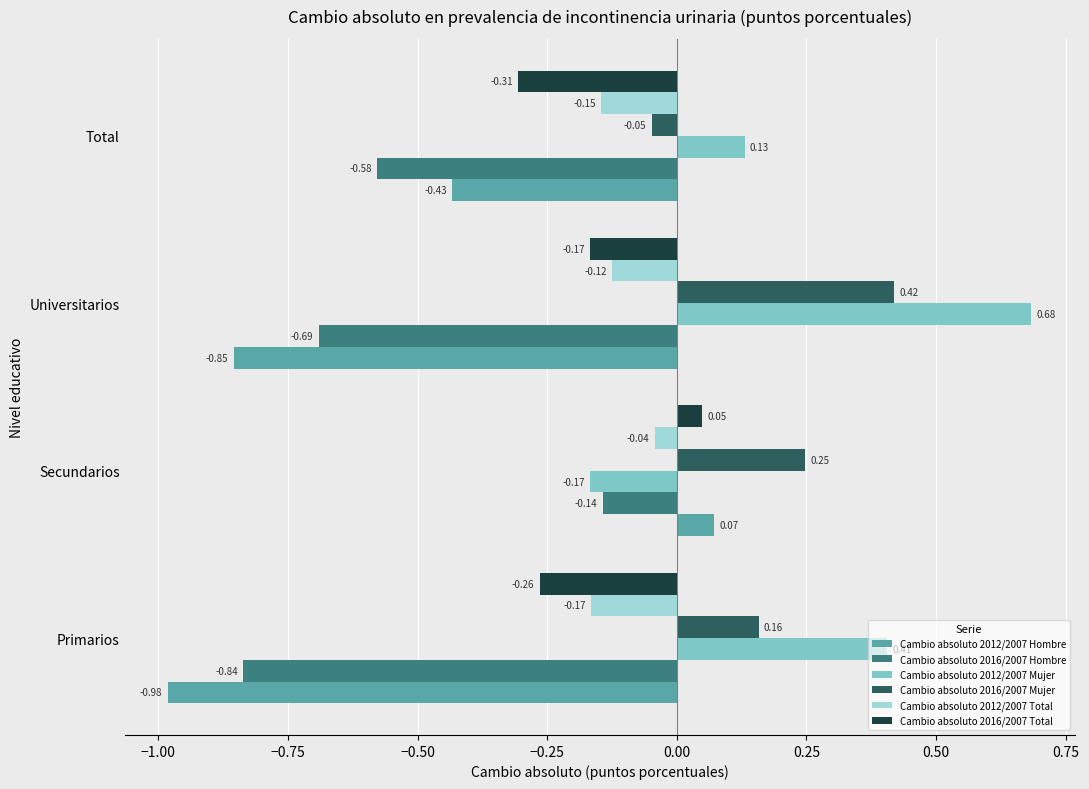

Is the value of Cambio absoluto 2016/2007 Total at Total greater than the value of Cambio absoluto 2012/2007 Hombre at Secundarios?

No